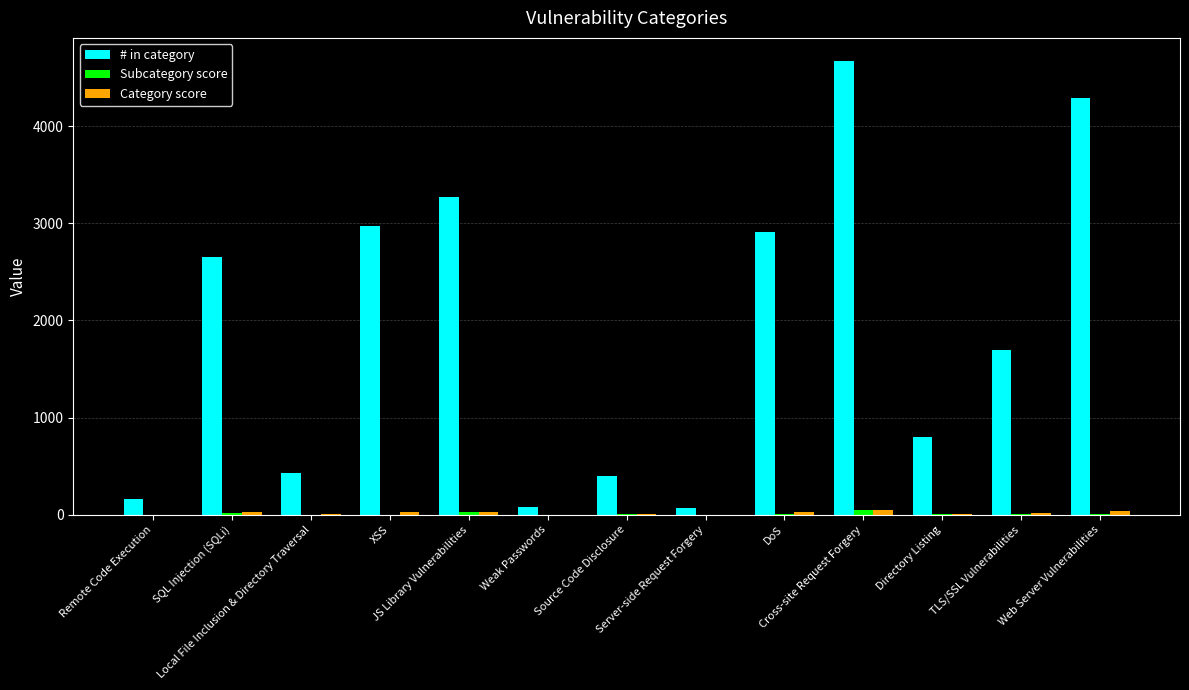

Which series has the largest total across all categories?

# in category